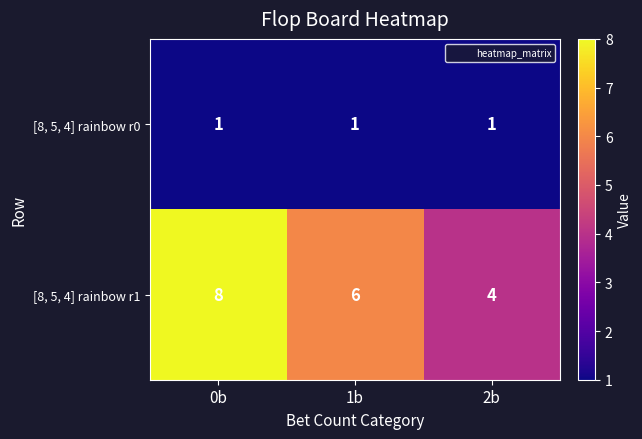

What value does the [8, 5, 4] rainbow r1 series have at 0b?

8